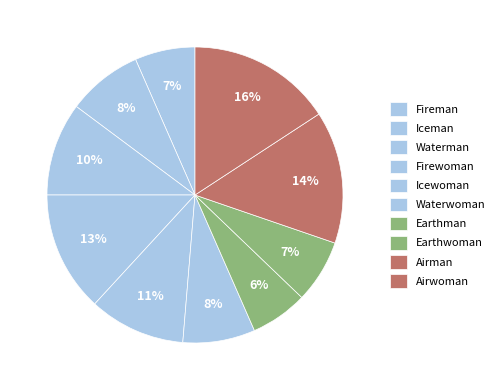

Approximately how many times larger is the value at Fireman compared to Earthwoman?

1.0